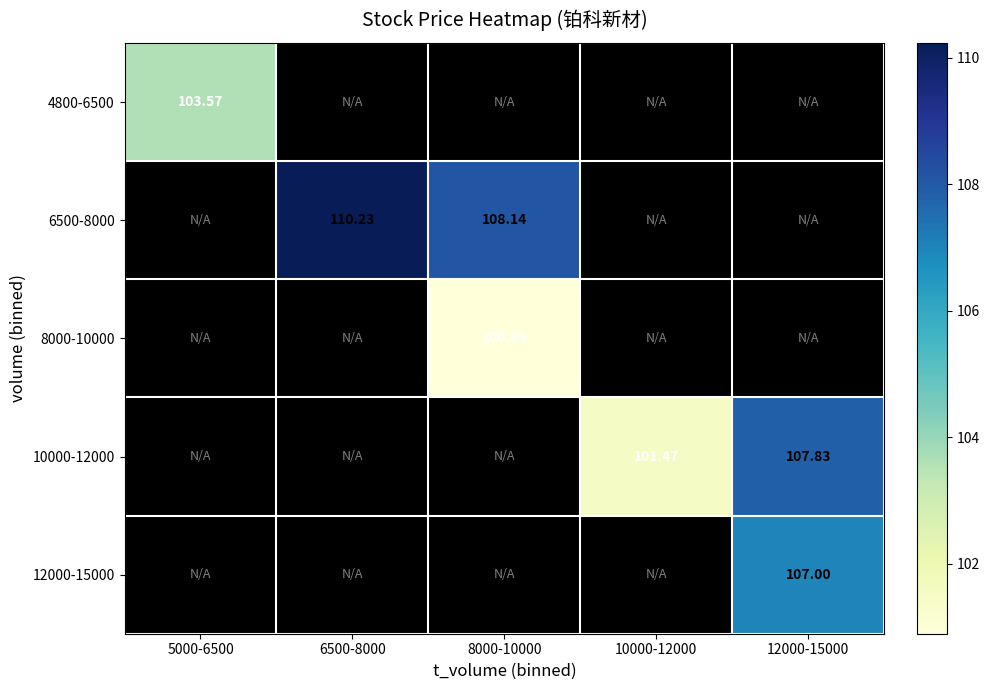

Is the value of 8000-10000 at 8000-10000 greater than the value of 10000-12000 at 12000-15000?

No